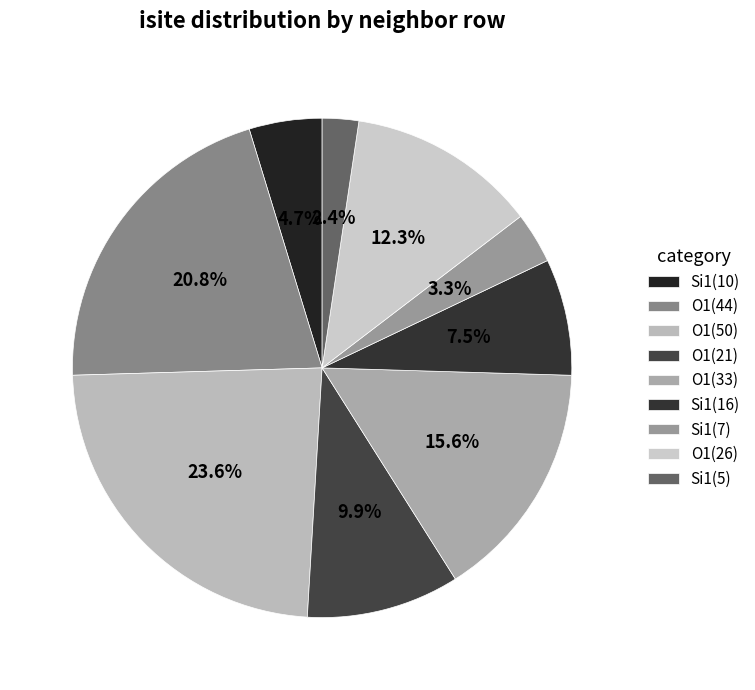

How many slices are in this pie chart?

9